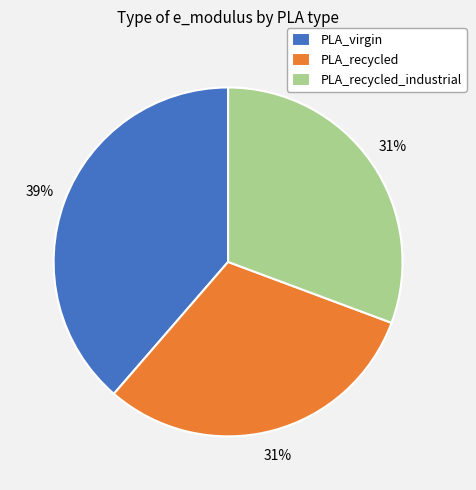

Do PLA_virgin and PLA_recycled together represent more than half of the pie?

Yes